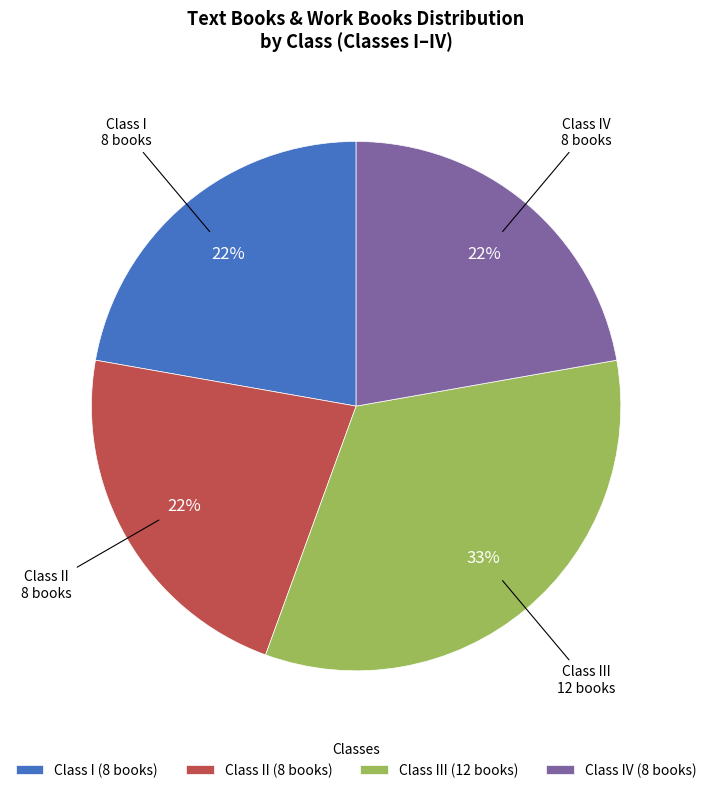

To the nearest percent, what portion does Class IV (8 books) represent?

22%